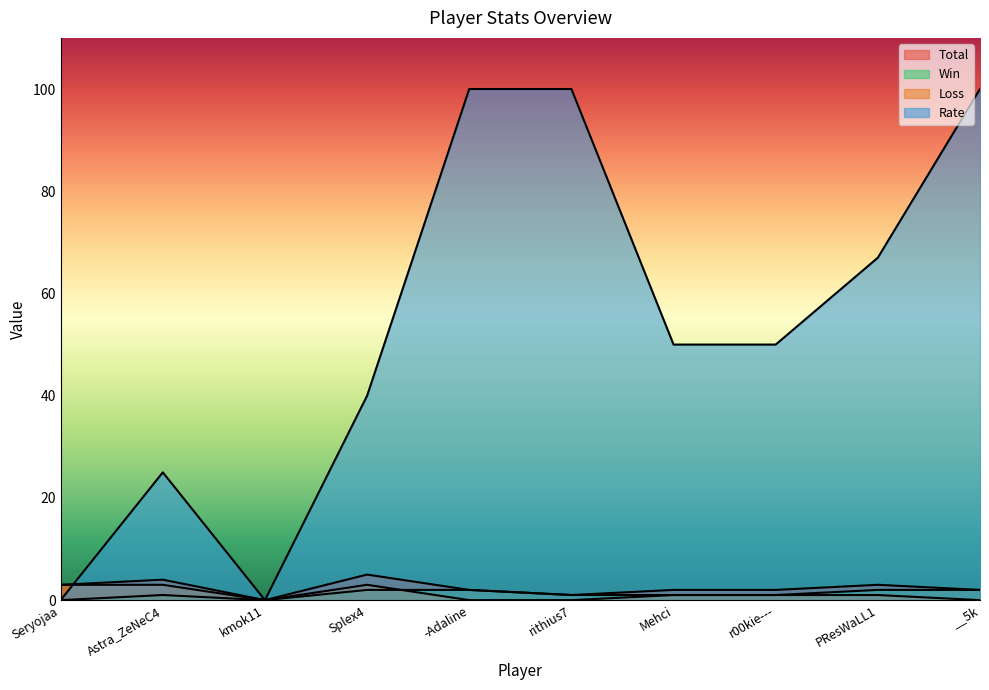

At how many categories does at least one series exceed 29?

7